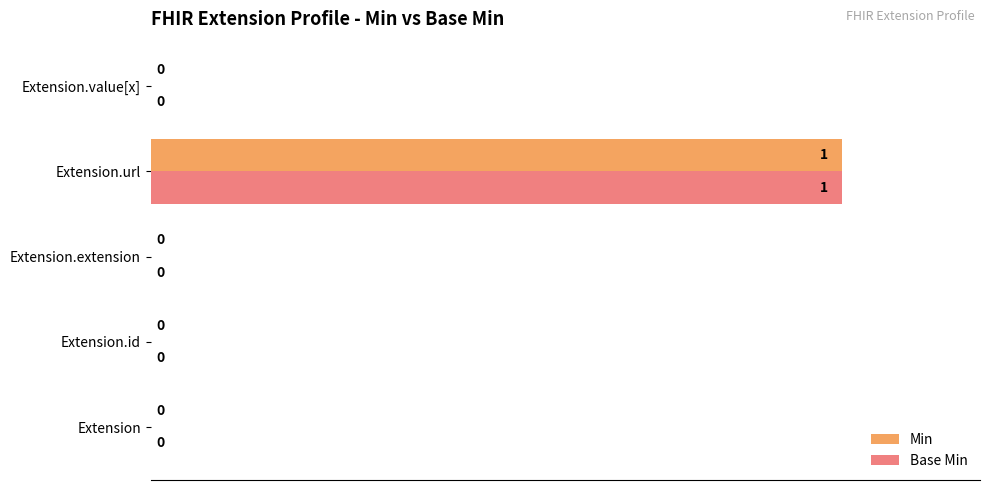

The Min series shows 100 at Extension.url. True or false?

True